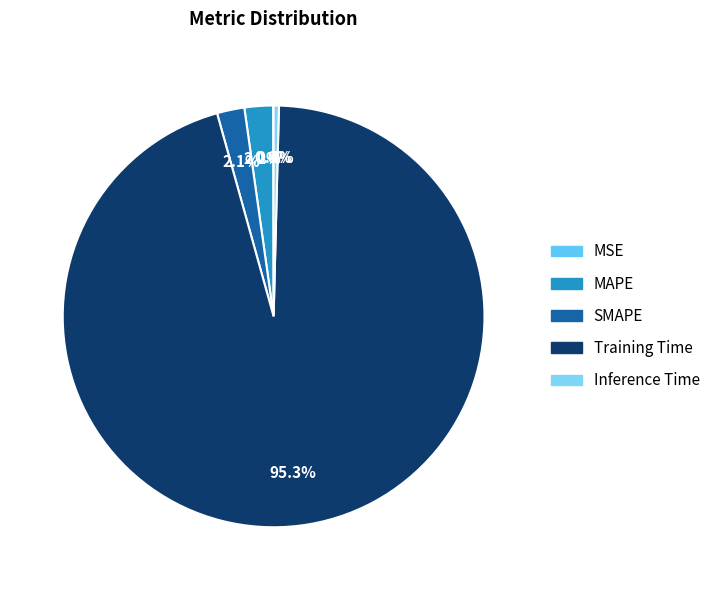

Is it true that MAPE is 2% of the pie?

True